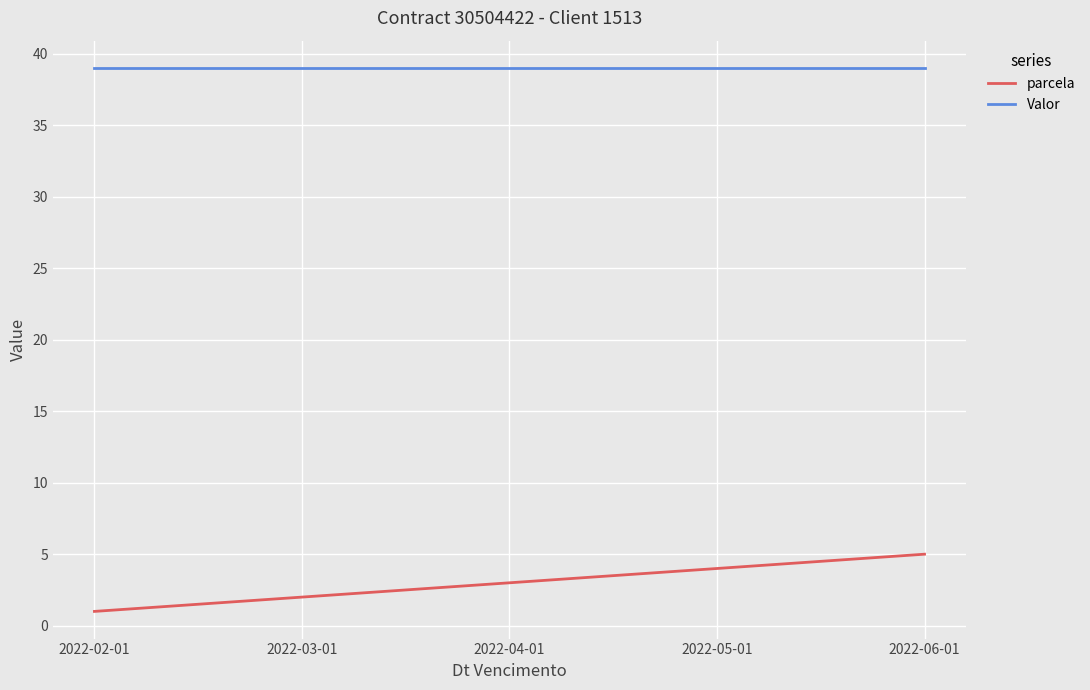

How many lines are shown in the chart?

2